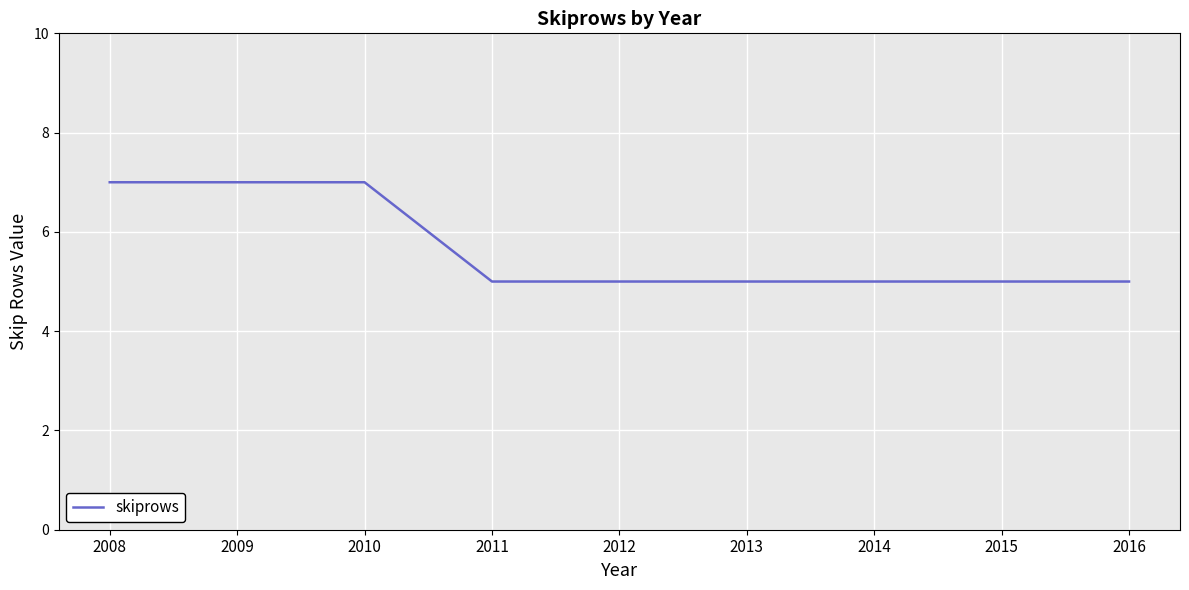

Reading left to right, what are all the values shown in this chart?

2008=7	2009=7	2010=7	2011=5	2012=5	2013=5	2014=5	2015=5	2016=5